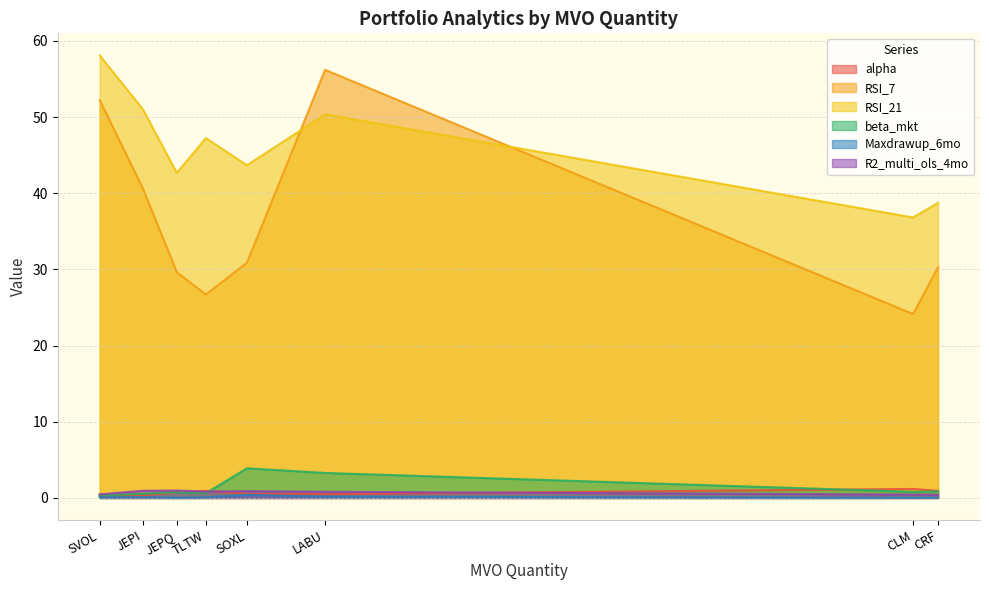

True or false: RSI_21 has more than 2 interior local peaks.

False